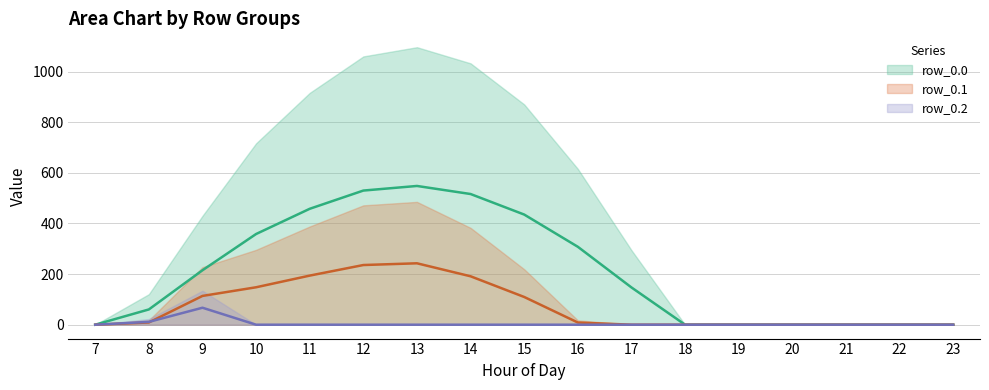

What is the average value of the row_0.2 series?

4.6